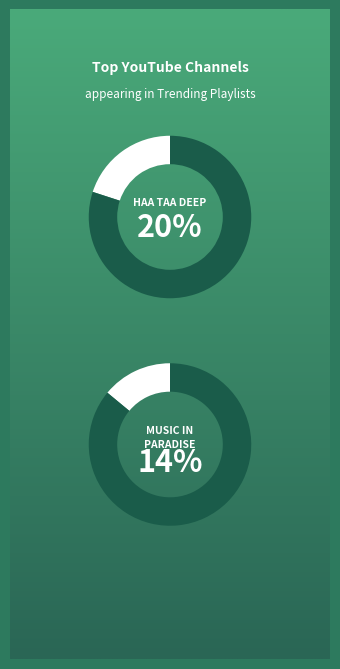

Does Radio Tele Eclair account for over 50% of the chart?

No